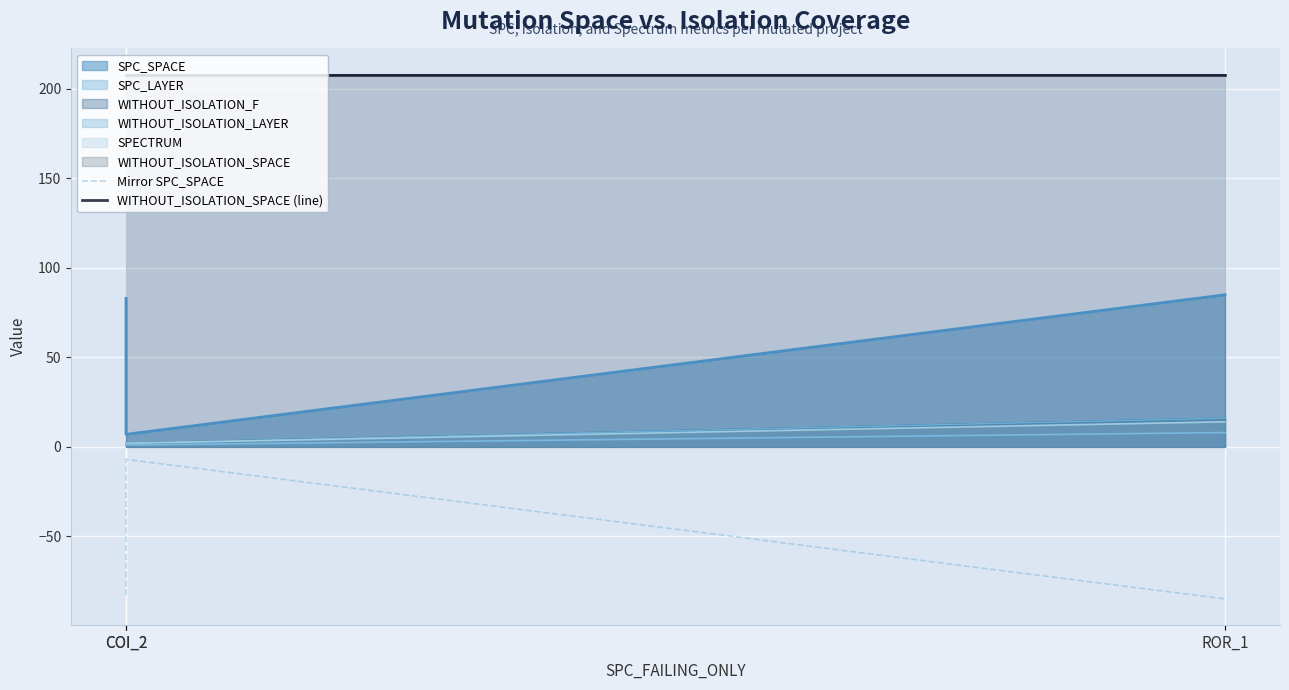

The Mirror SPC_SPACE series shows -111 at COI_2. True or false?

False